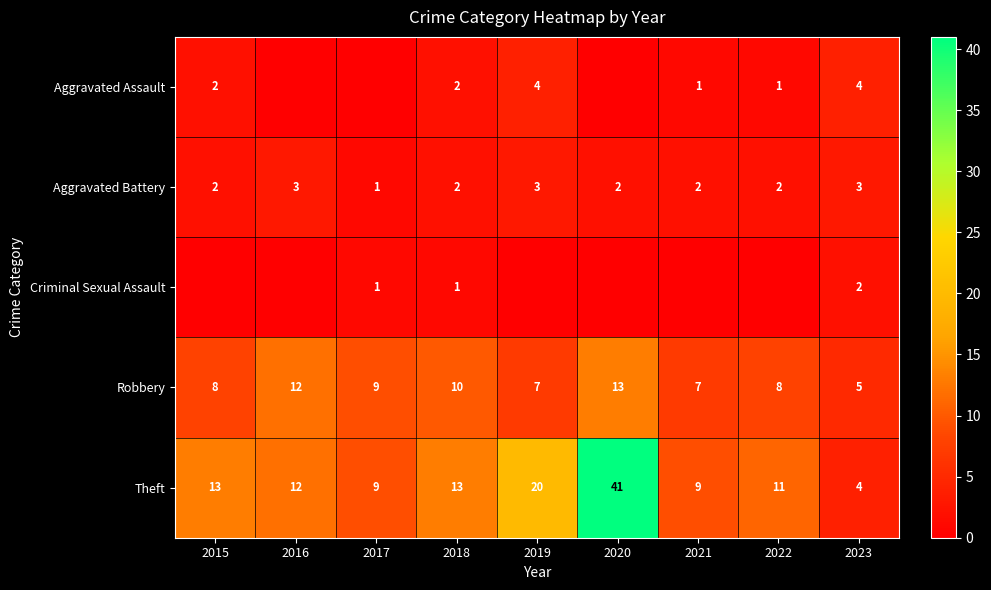

Is the value of Robbery at 2022 greater than the value of Aggravated Battery at 2022?

Yes